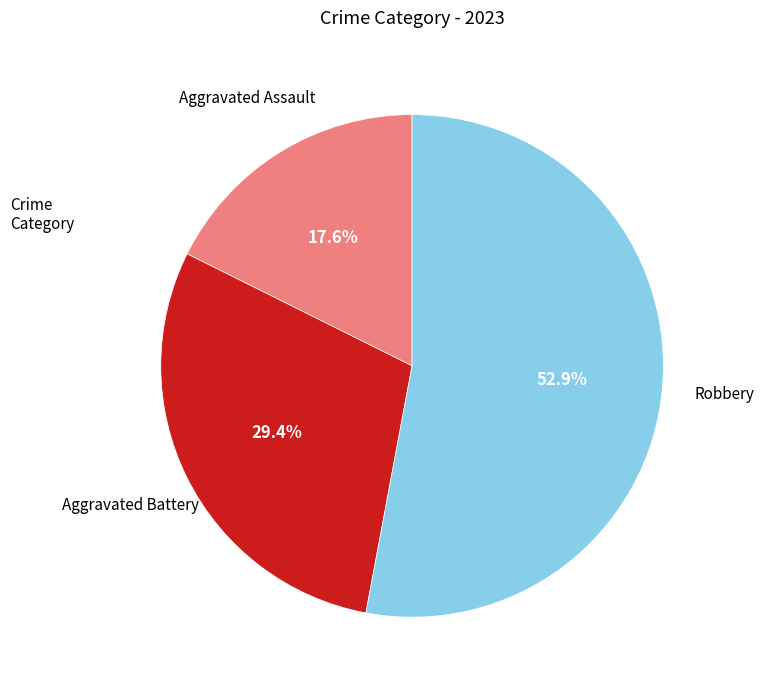

Is there a majority slice in this chart?

Yes